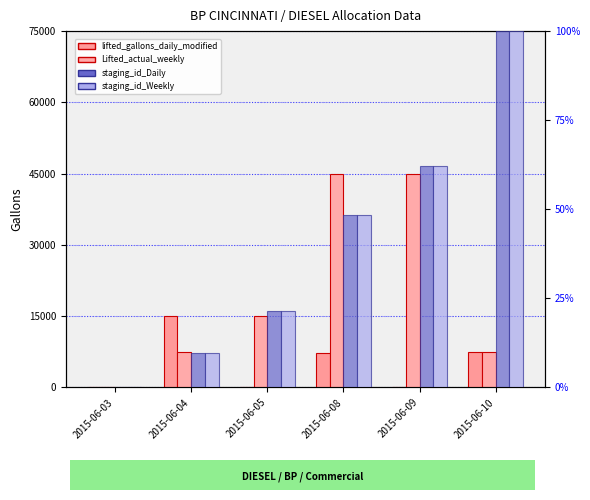

How many values in the staging_id_Daily series are below 48?

3